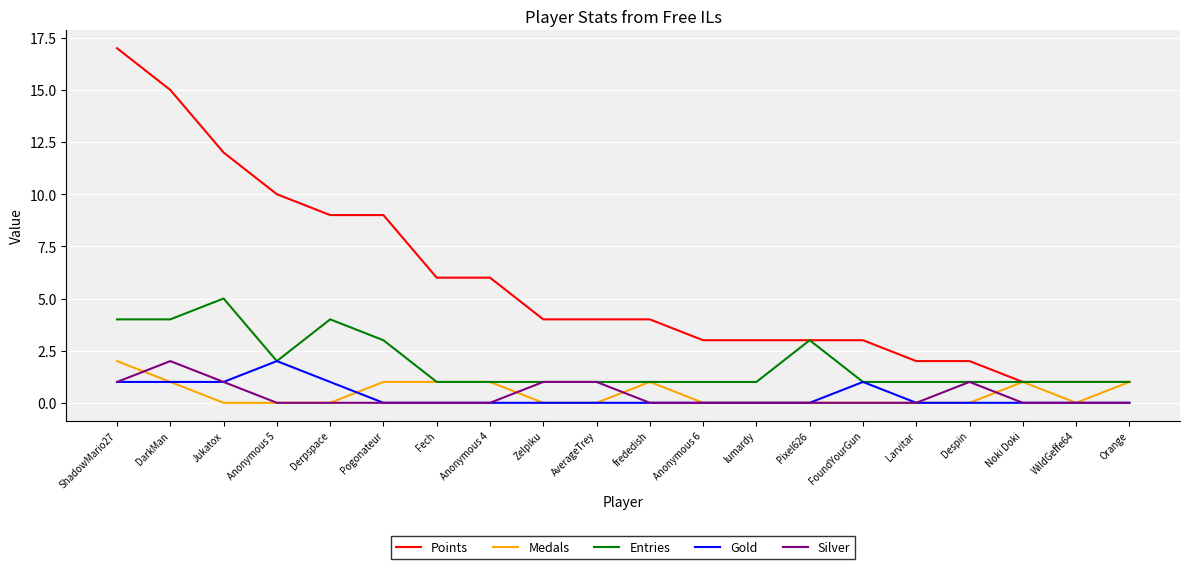

The value of Silver at AverageTrey is 2. True or false?

False